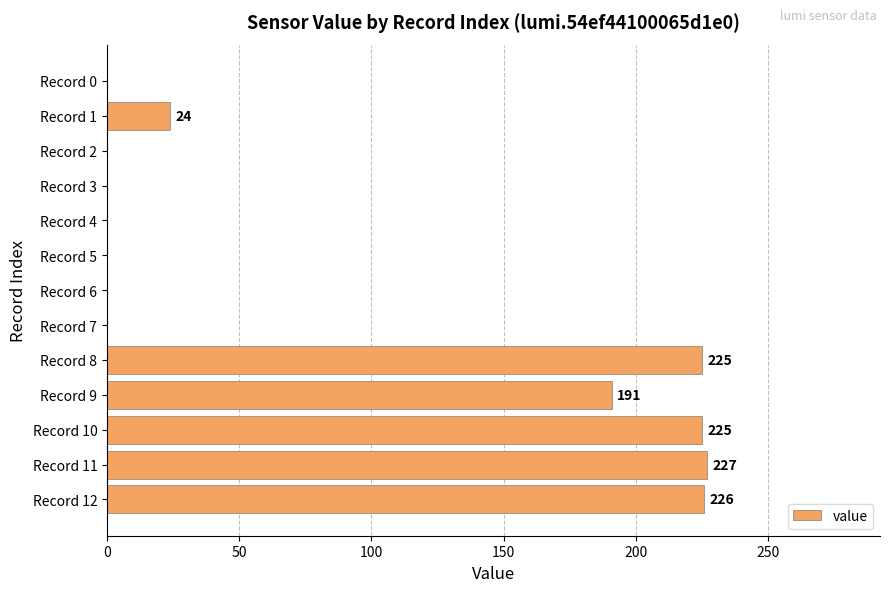

Does the chart contain stacked bars?

No